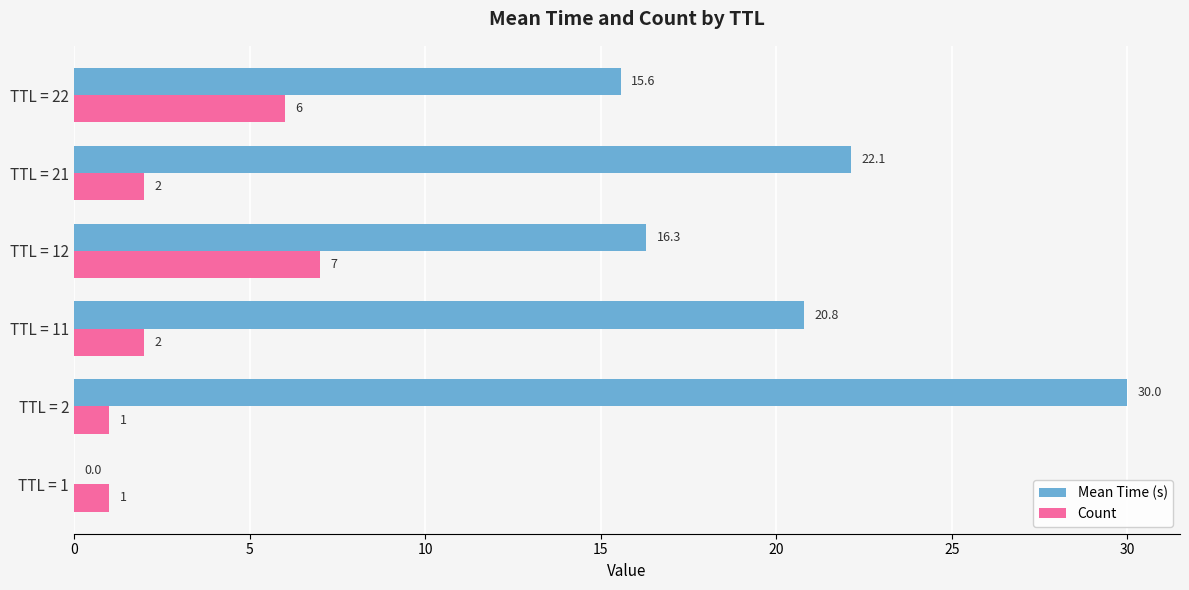

At which category is the sum across all series the highest?

TTL = 2